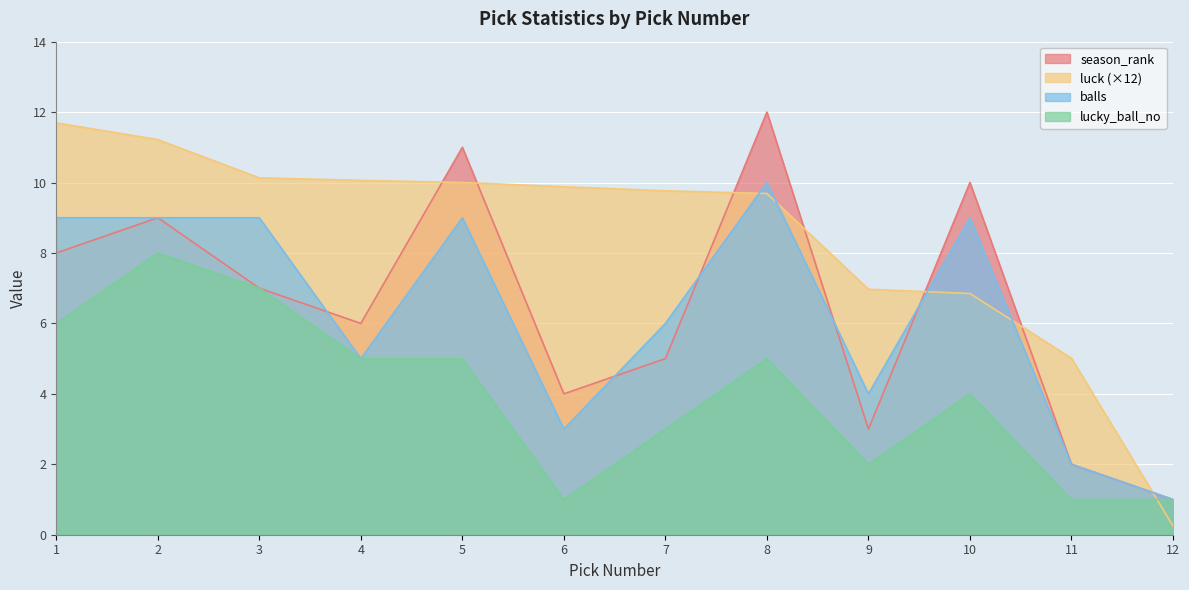

True or false: luck has more than 0 interior local peaks.

False